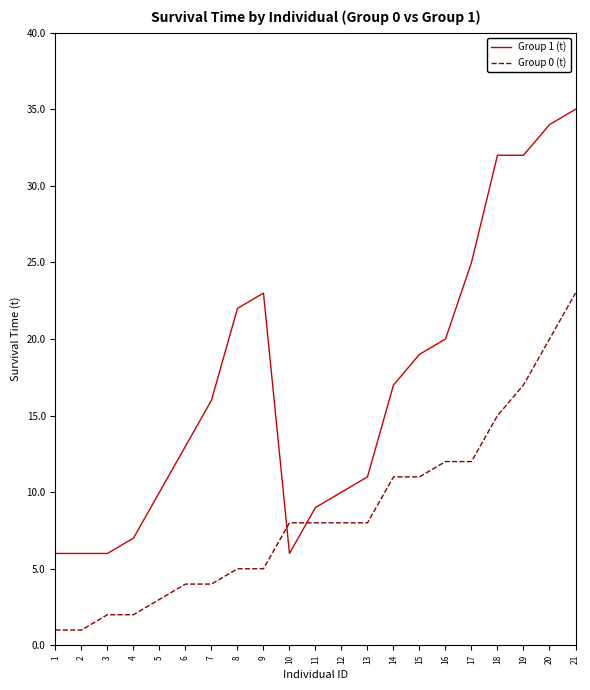

Where do Group 0 (t) and Group 1 (t) first cross each other?

9 and 10